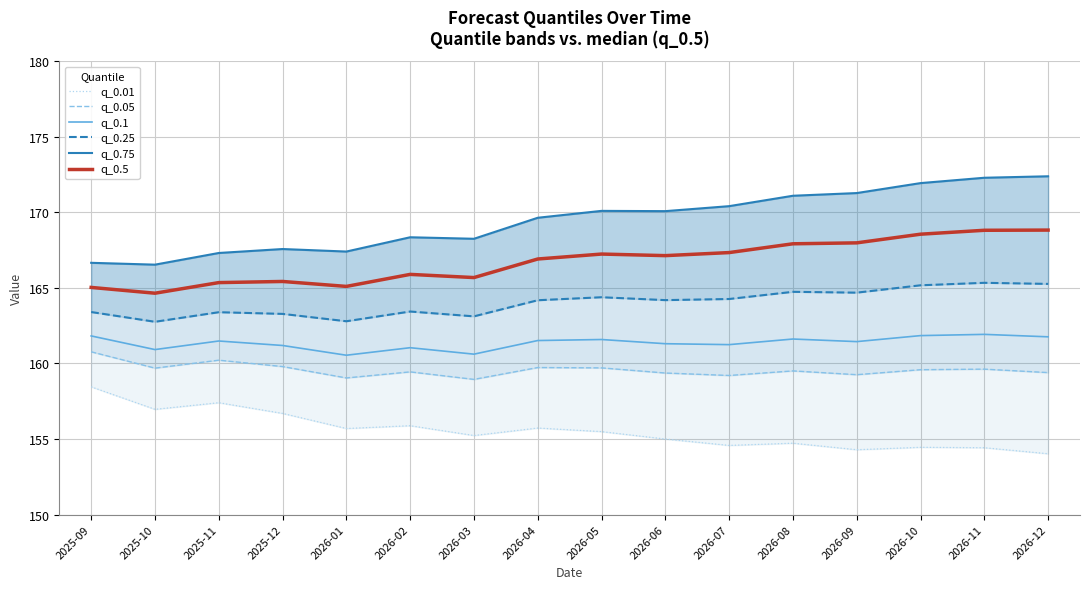

What is the difference between the q_0.25 values at 2026-04 and 2026-02?

0.7